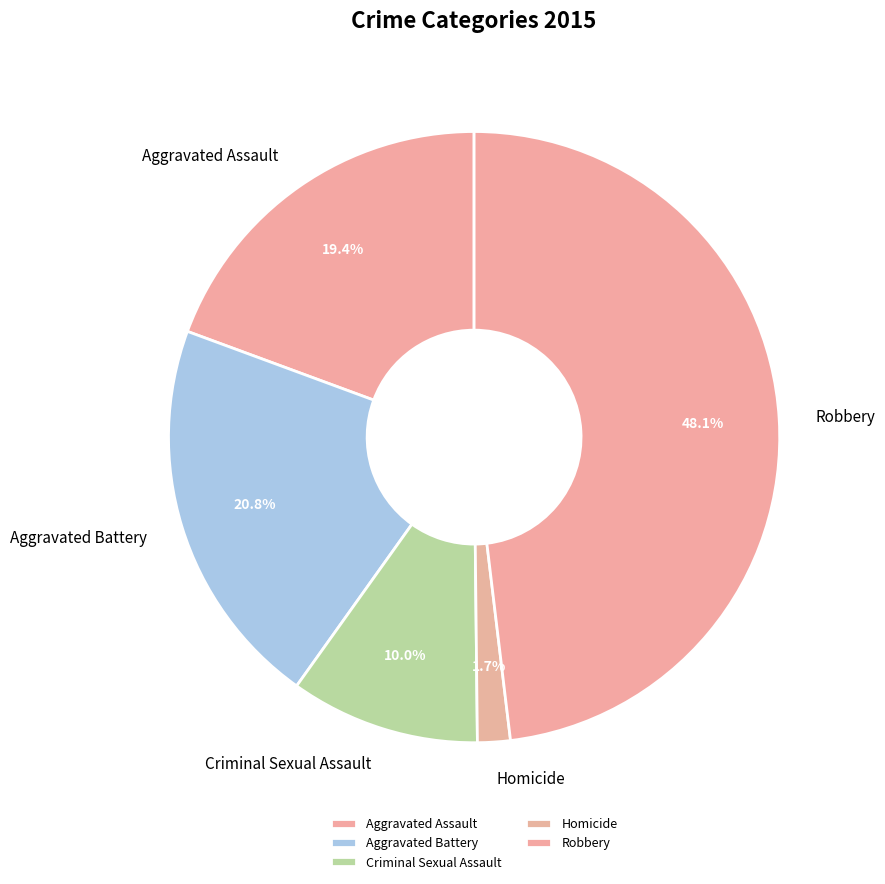

Count the number of slices in the pie.

5